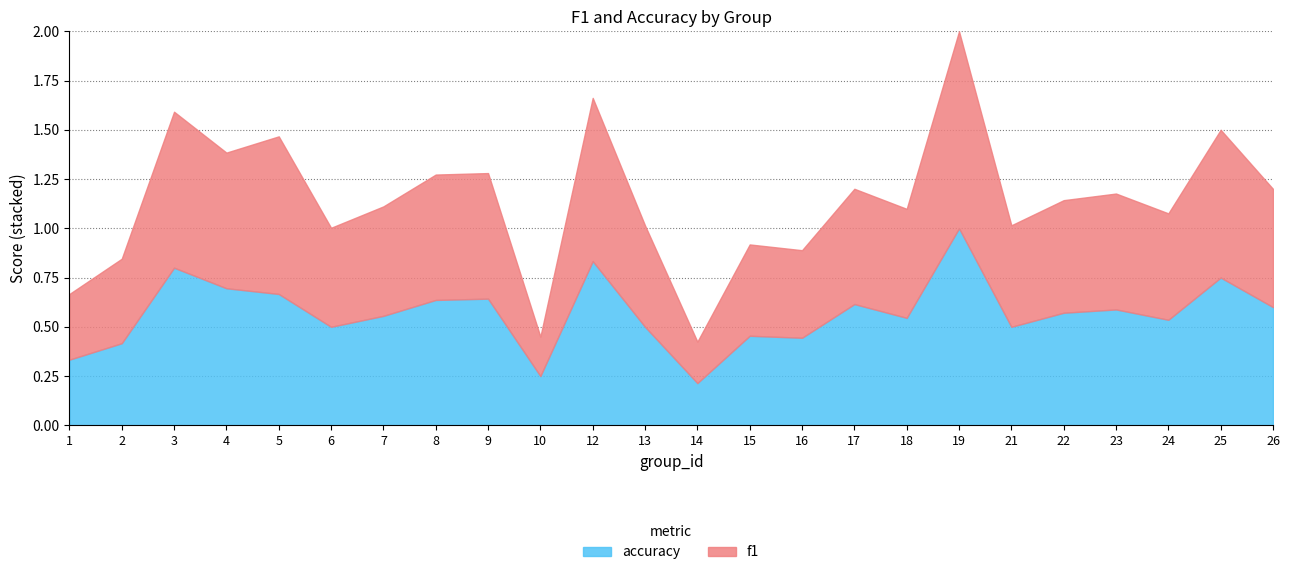

Between 22 and 25, which series saw the biggest shift?

f1